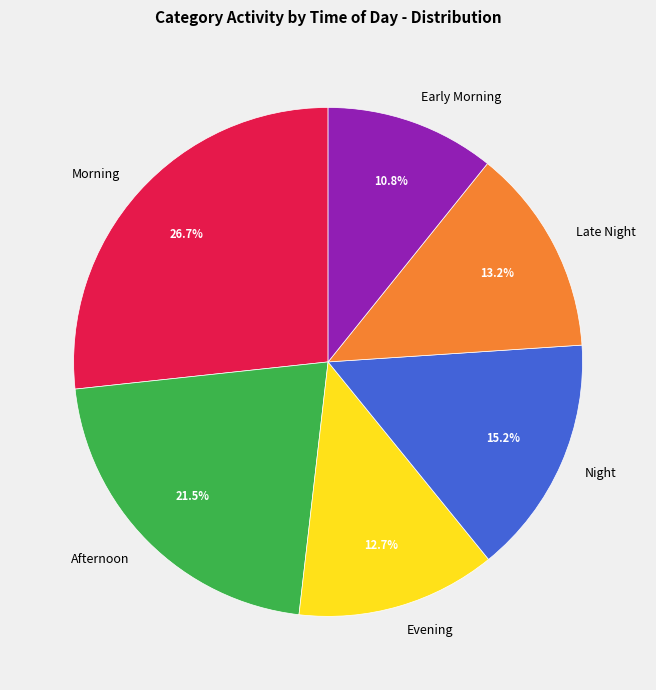

Combined, what portion of the pie is Evening and Night?

27.9%